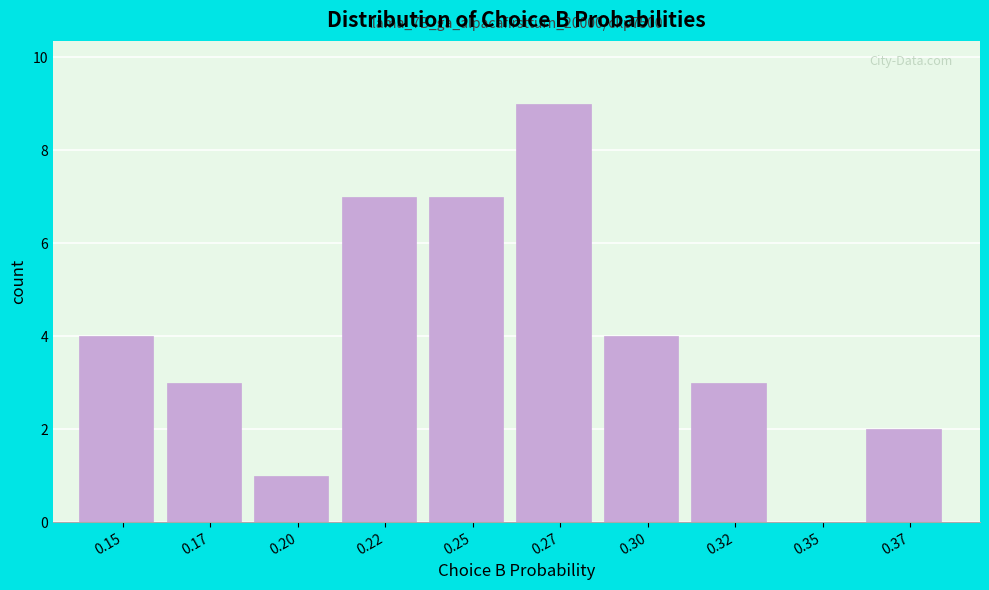

Reading right to left, transcribe all the data shown in this chart.

0.37=2	0.35=0	0.32=3	0.30=4	0.27=9	0.25=7	0.22=7	0.20=1	0.17=3	0.15=4